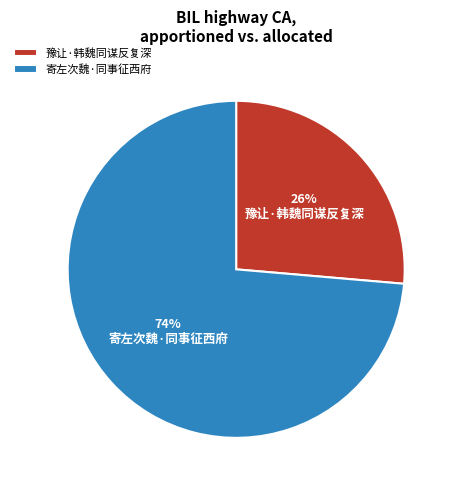

To the nearest percent, what is the combined percentage of 寄左次魏·同事征西府 and 豫让·韩魏同谋反复深?

100%